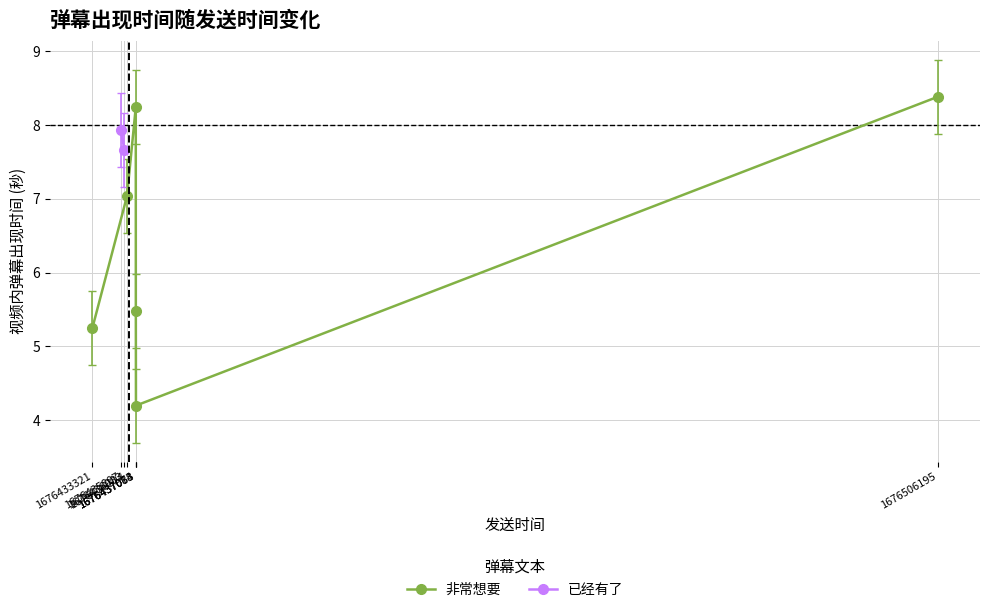

How many data points does each series have?

6